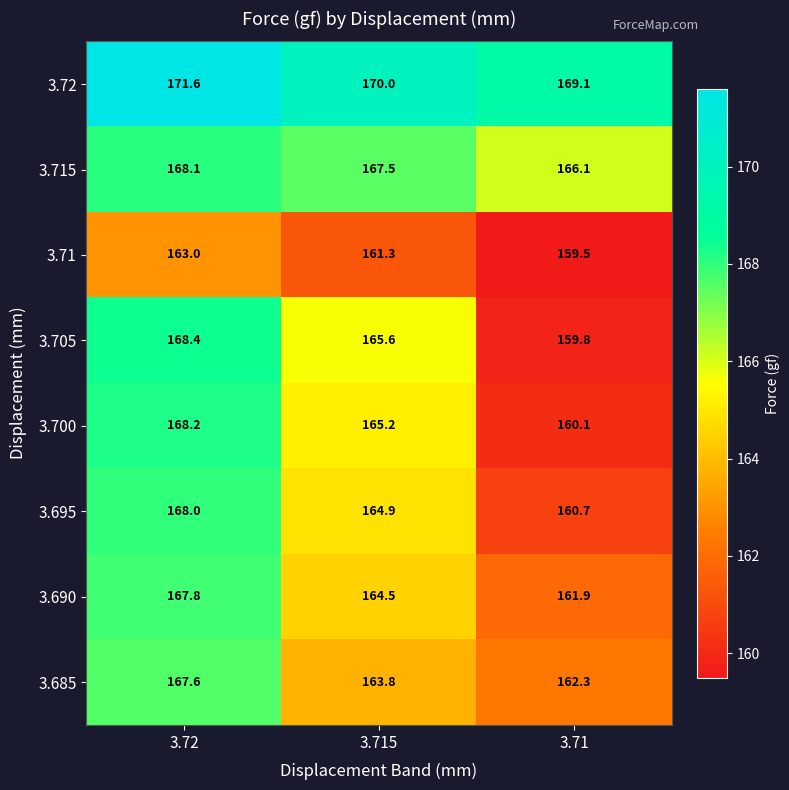

What is the difference between the 3.705 values at 3.715 and 3.71?

5.8